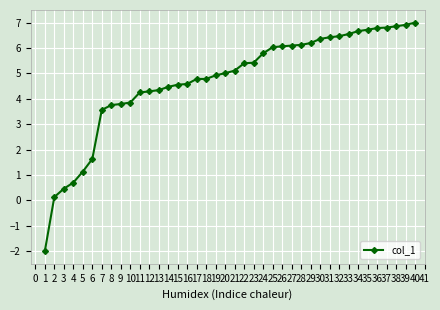

Approximately how many times larger is the value at 10 compared to 36?

0.6